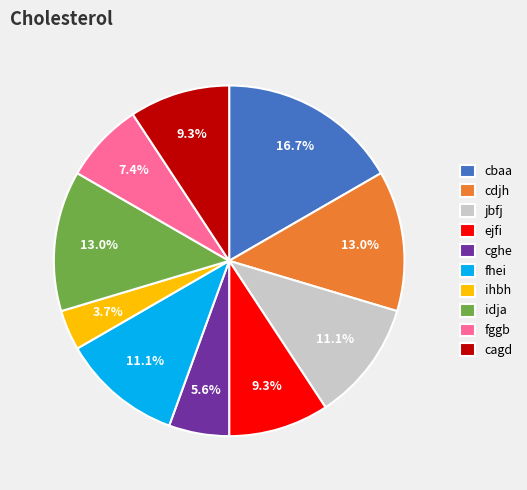

True or false: idja accounts for 5% of the total.

False